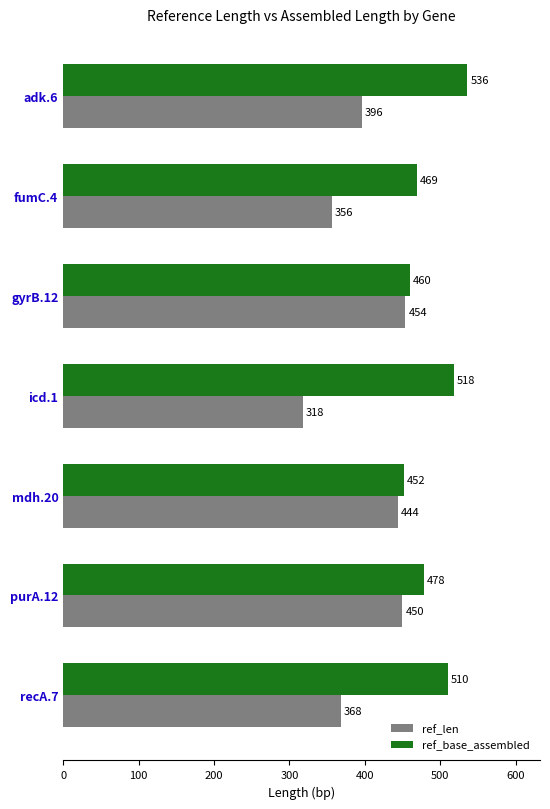

How many distinct data groups are displayed?

2